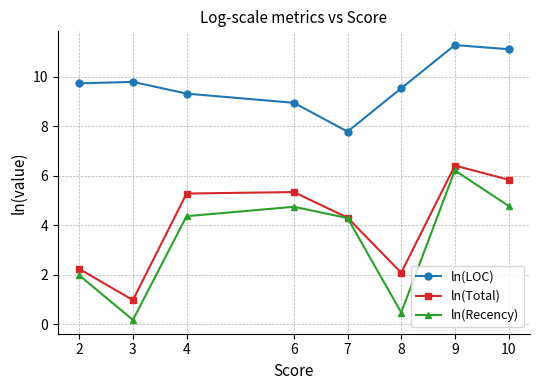

True or false: ln(Recency) has a value of 4.7 at 6.

True